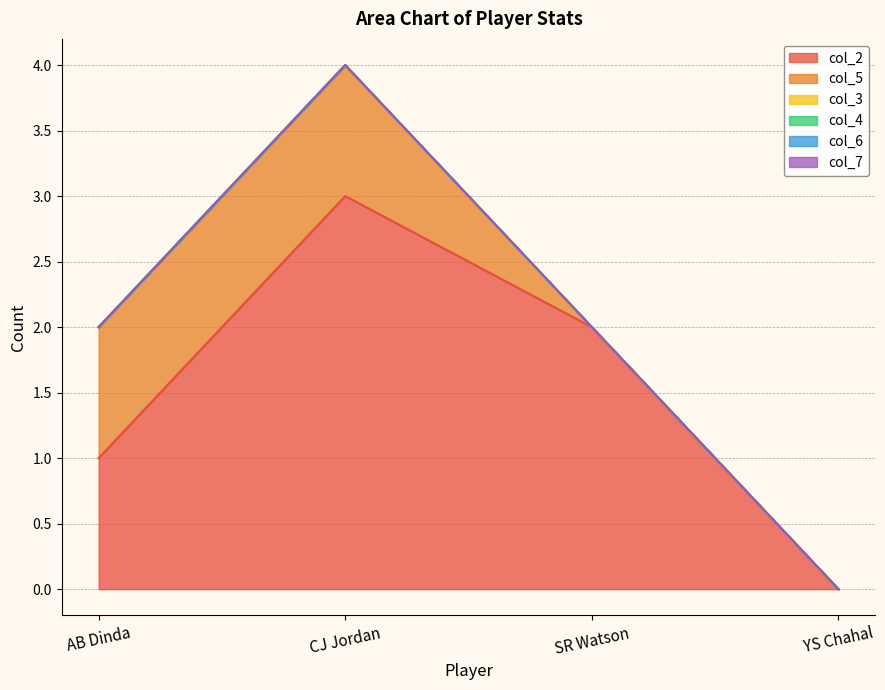

What are all the series names shown in the legend?

col_2, col_5, col_3, col_4, col_6, col_7